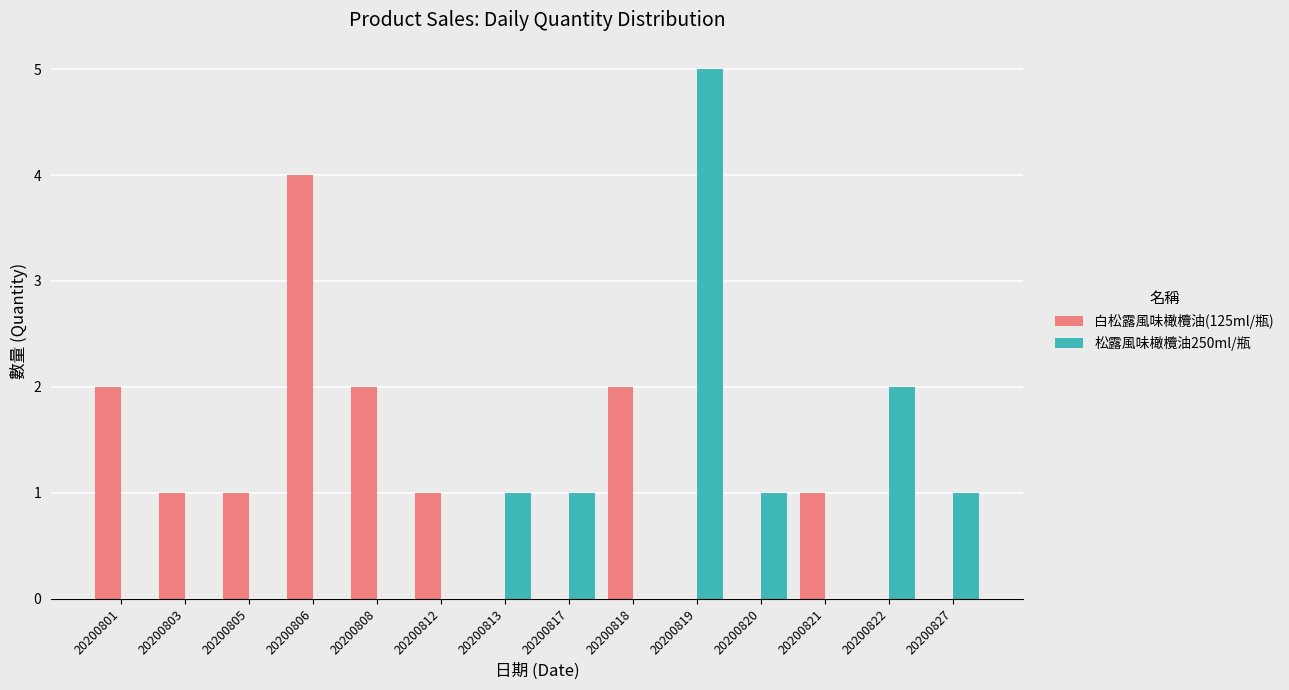

Is it true that 松露風味橄欖油250ml/瓶 equals 1 at 20200817?

True